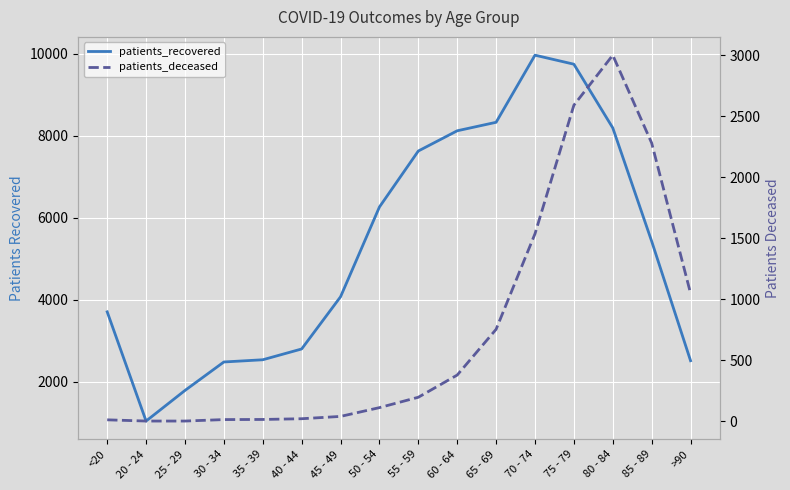

Does the chart display data point markers on the line(s)?

No